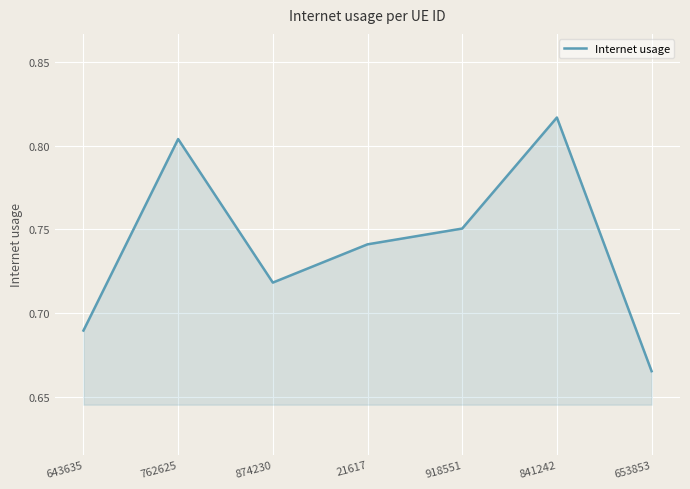

Which category has the lowest value across all series?

653853